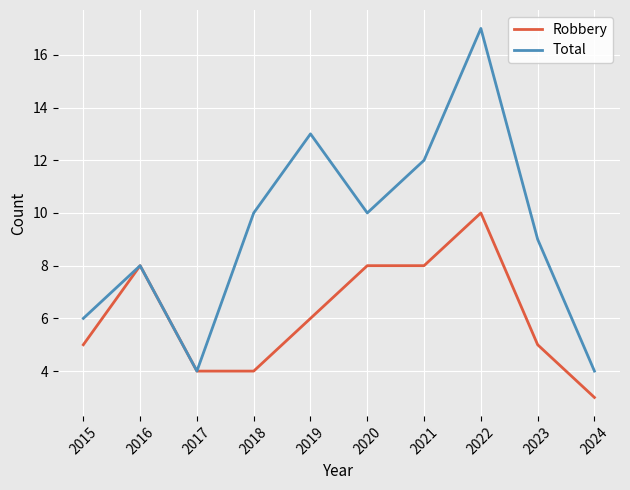

How many interior local valleys does the Total series have?

2